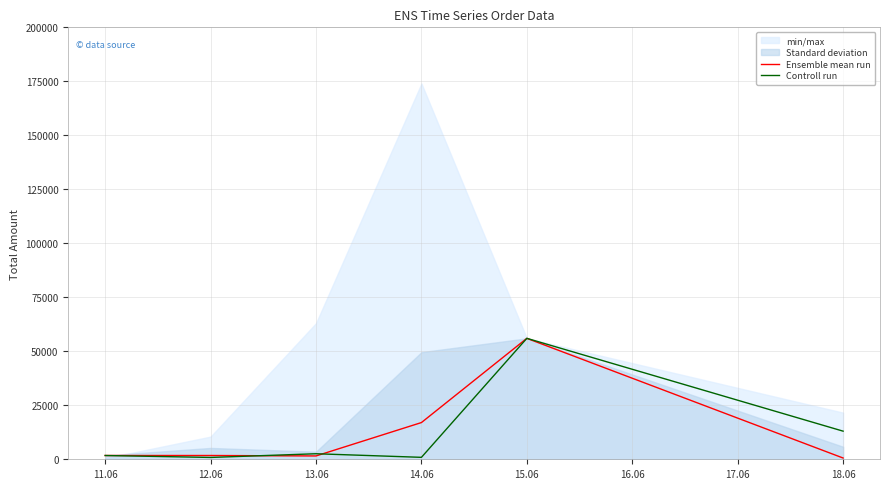

How many data points in Ensemble mean run are above 1750?

2